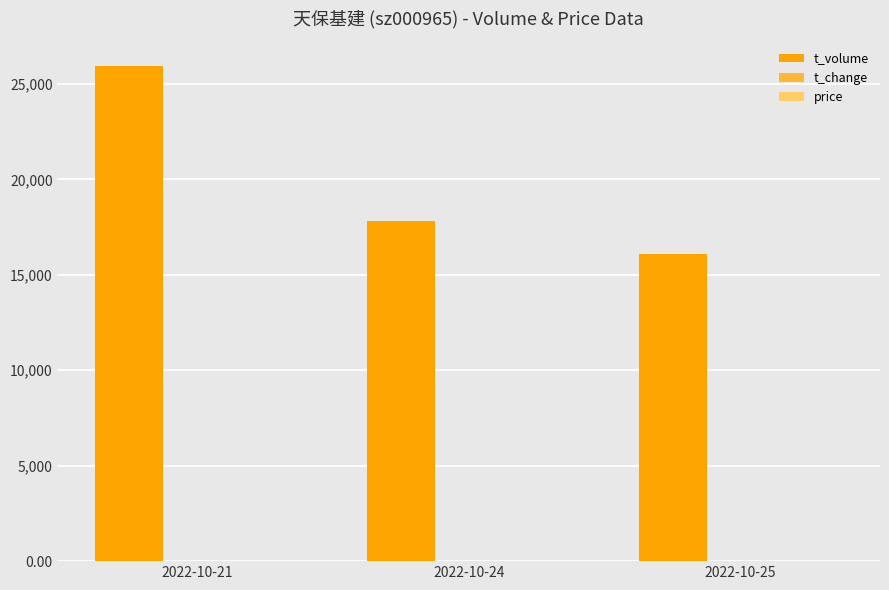

What is the greatest value displayed?

25938.0